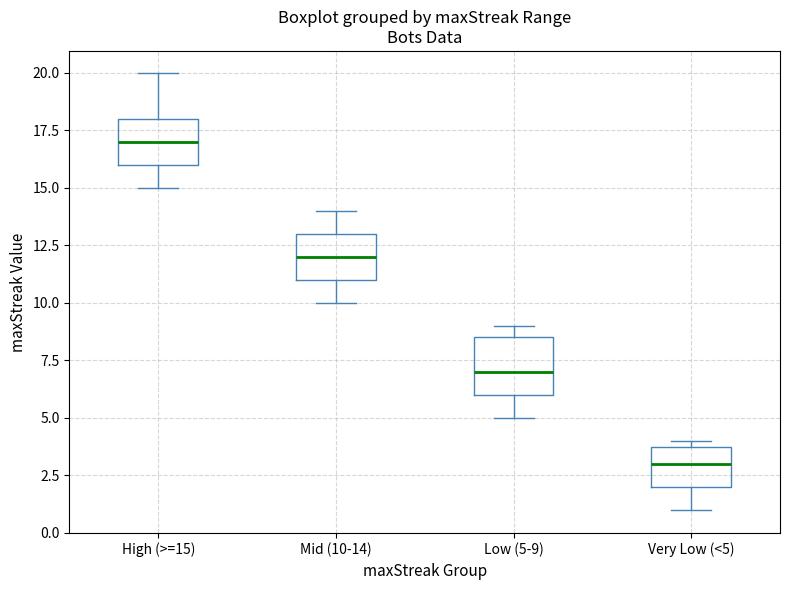

Where does the lower whisker of the box for Mid (10-14) end on the y-axis? The values are not printed on the chart, so give them approximately, as read against the axis.

10.0